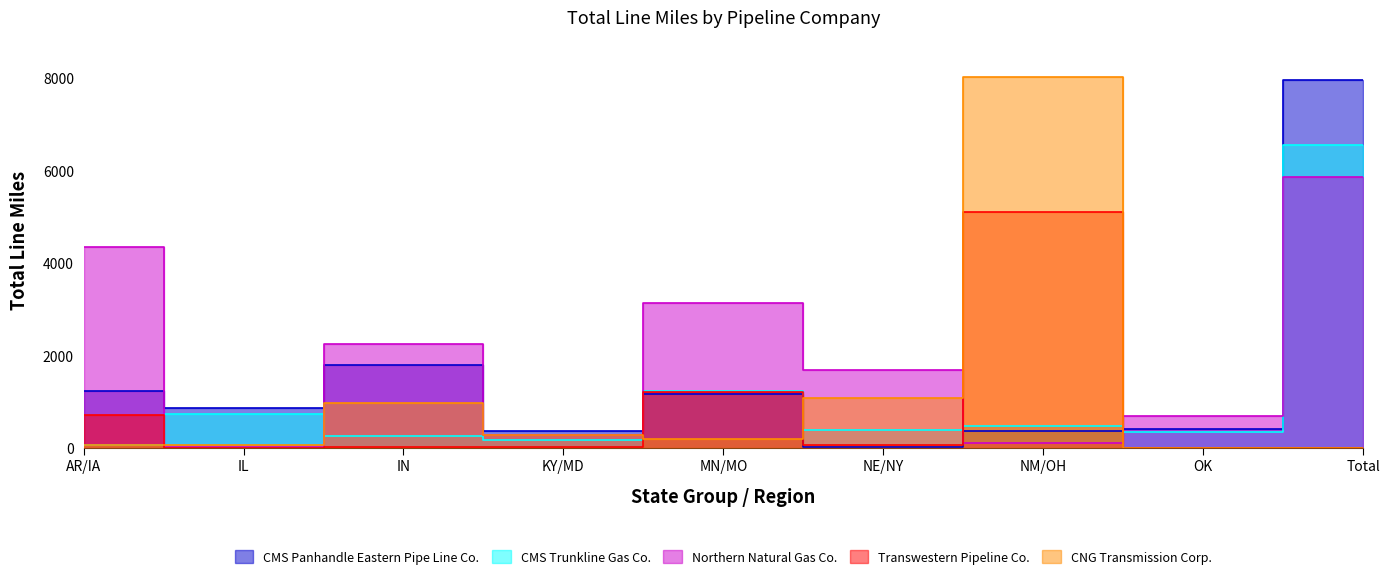

What is the minimum value for Northern Natural Gas Co.?

23